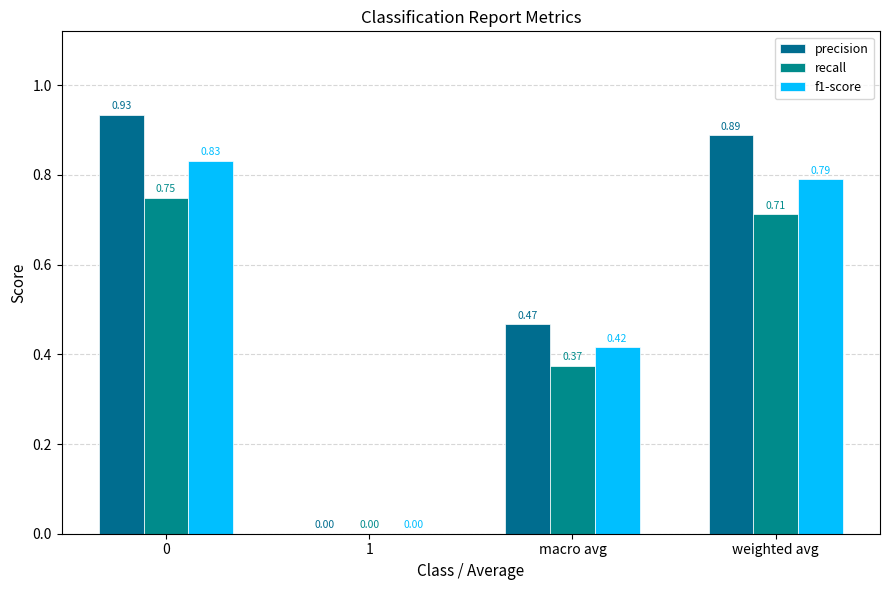

Are the bars grouped side by side (vs. stacked)?

Yes